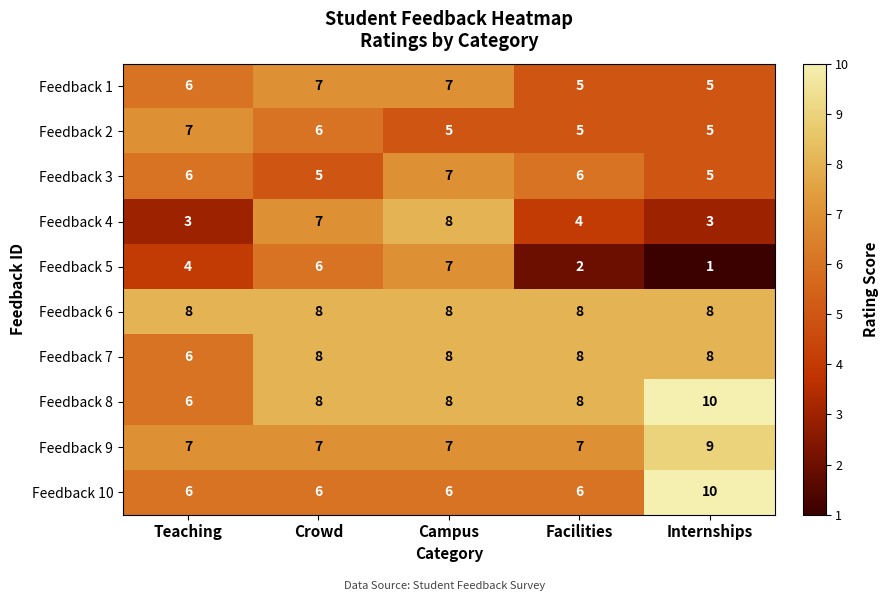

At which category is the sum across all series the highest?

Campus